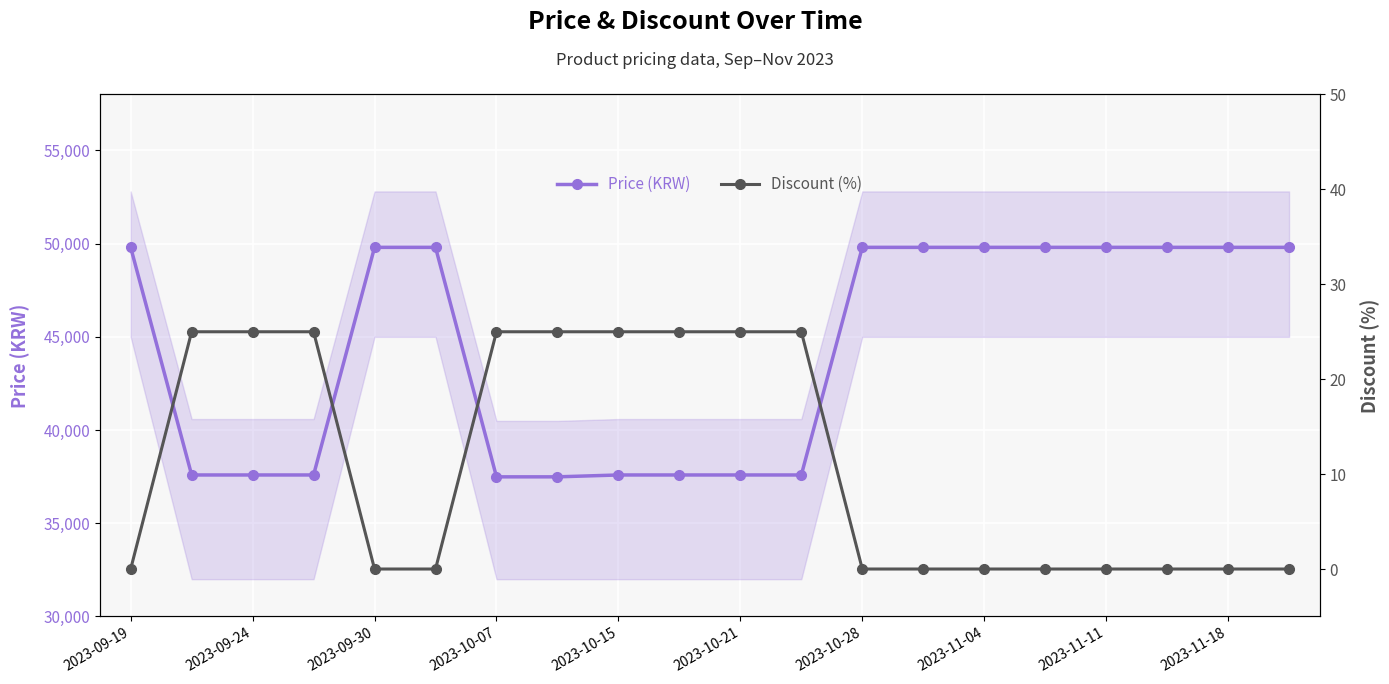

How many distinct data groups are displayed?

2